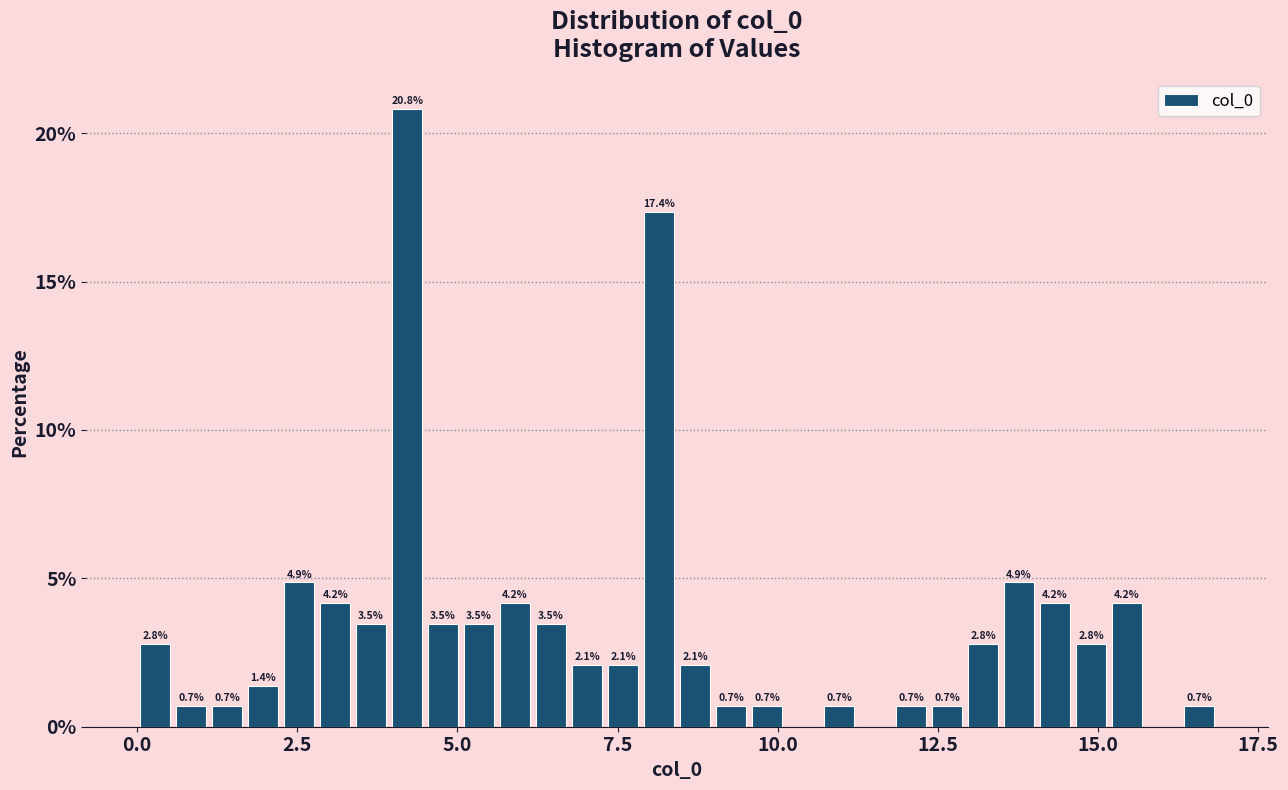

Read against the x-axis, roughly where is the centre of the tallest bar?

4.0